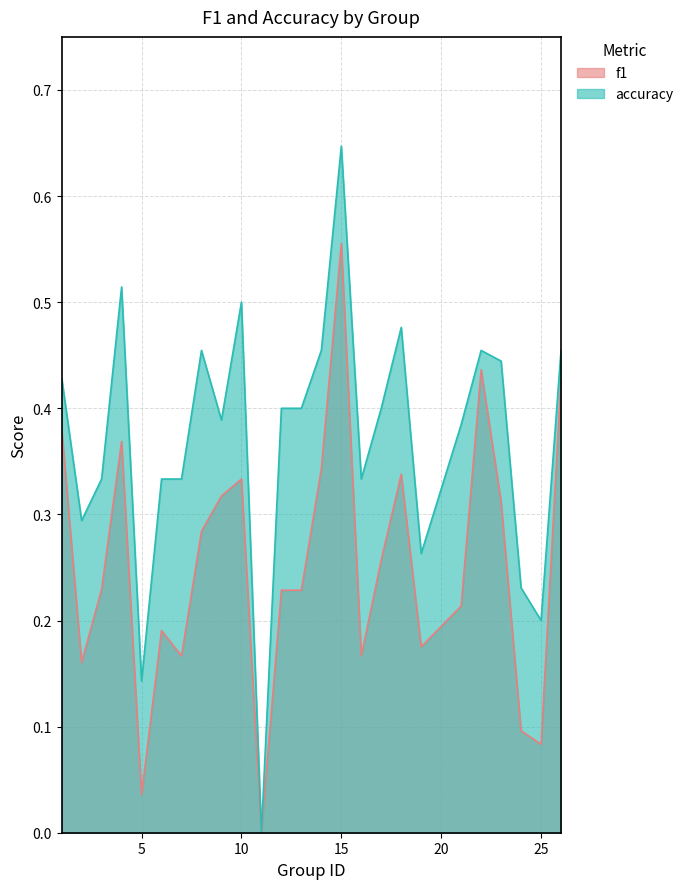

Reading left to right, what are all the values shown in this chart?

f1: 0.4	0.2	0.2	0.4	0.0	0.2	0.2	0.3	0.3	0.3	0.0	0.2	0.2	0.3	0.6	0.2	0.3	0.3	0.2	0.2	0.4	0.3	0.1	0.1	0.4
accuracy: 0.4	0.3	0.3	0.5	0.1	0.3	0.3	0.5	0.4	0.5	0.0	0.4	0.4	0.5	0.6	0.3	0.4	0.5	0.3	0.4	0.5	0.4	0.2	0.2	0.5